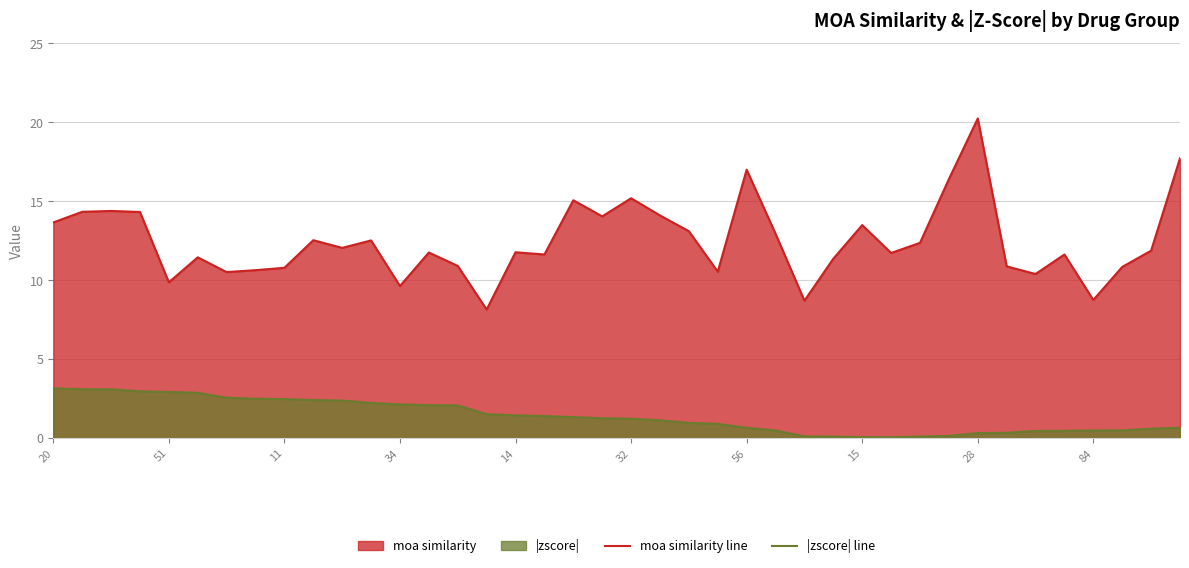

True or false: |zscore| line and moa similarity line cross at least once.

False